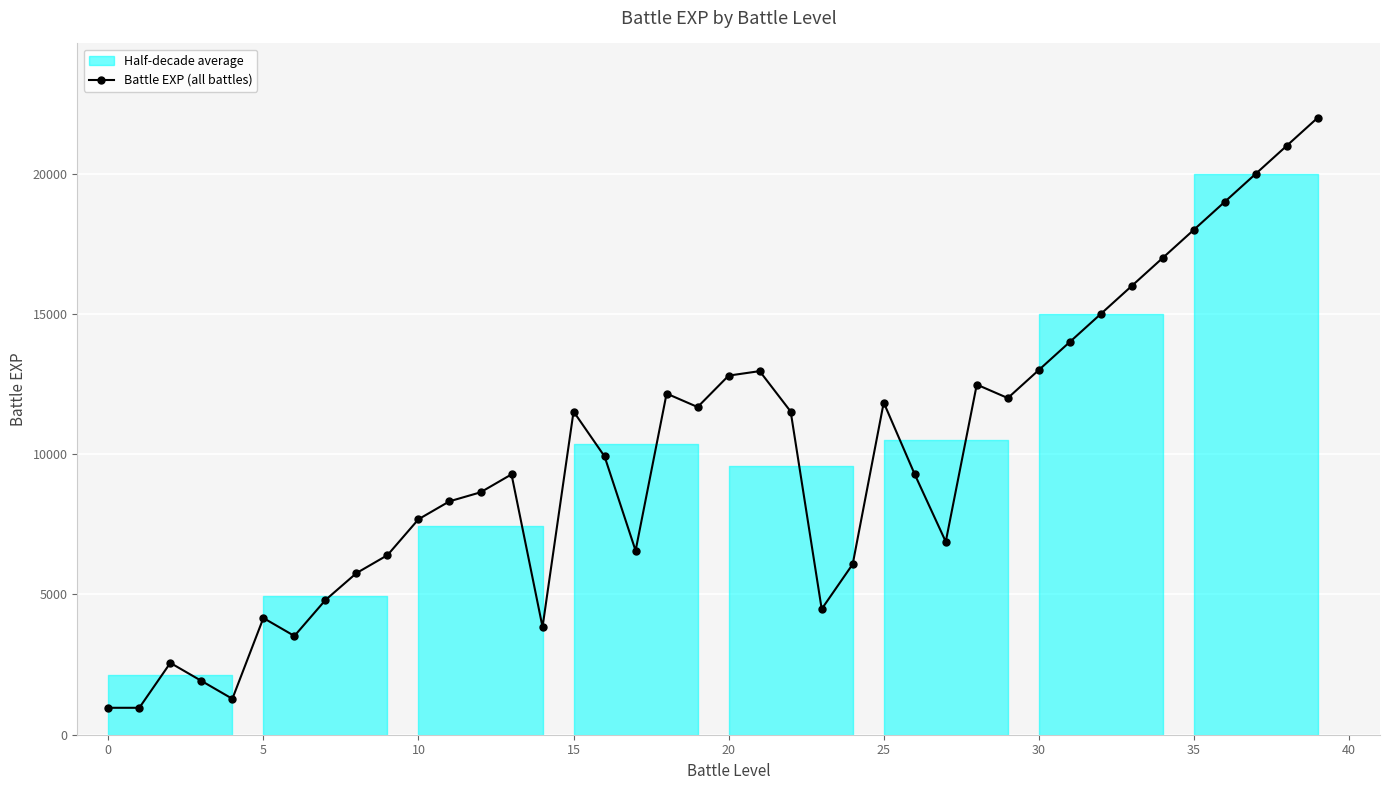

Approximately how many times larger is the value at 29 compared to 15?

1.0